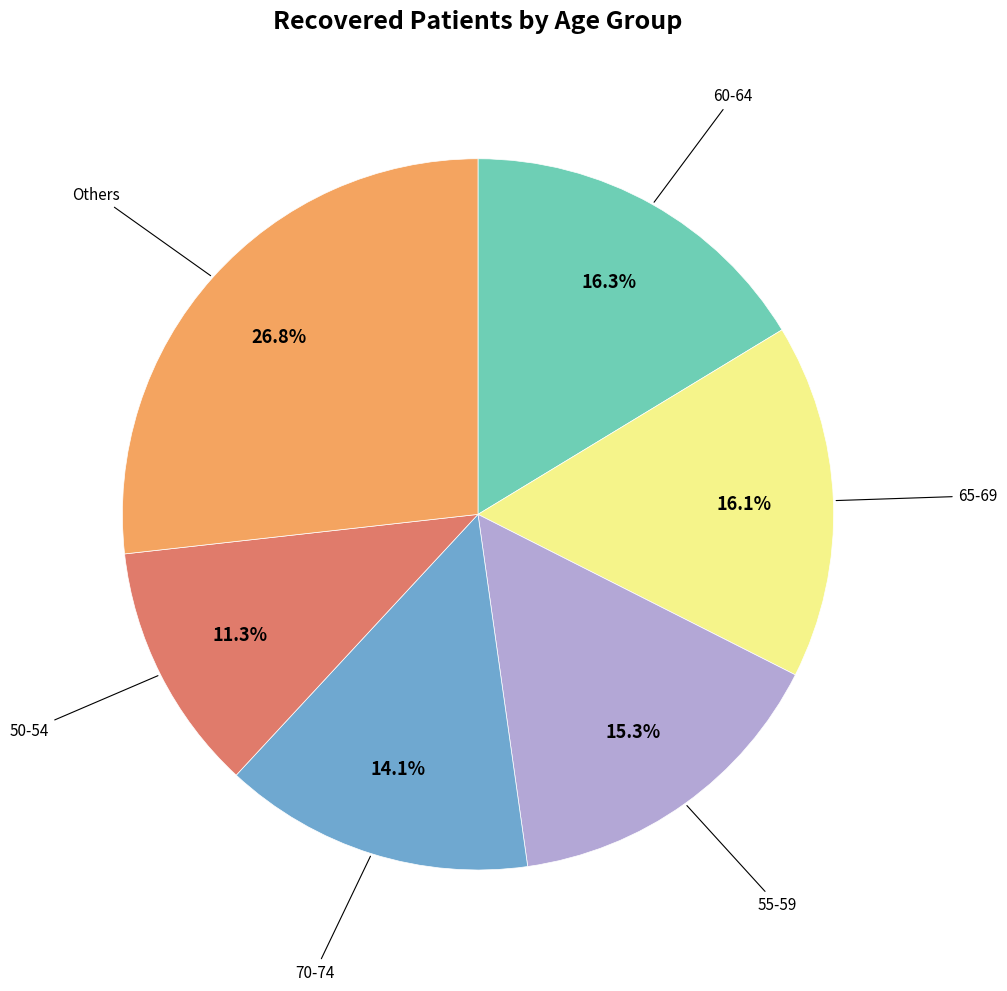

To the nearest percent, what is the average slice percentage?

17%